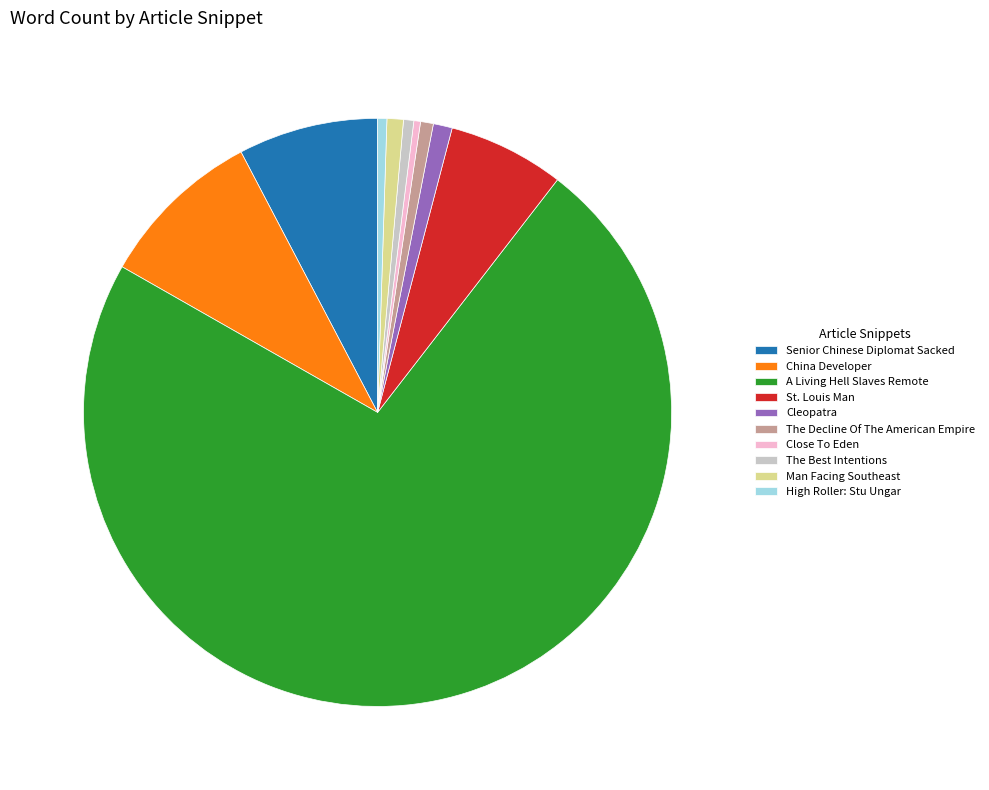

How many slices are in this pie chart?

10